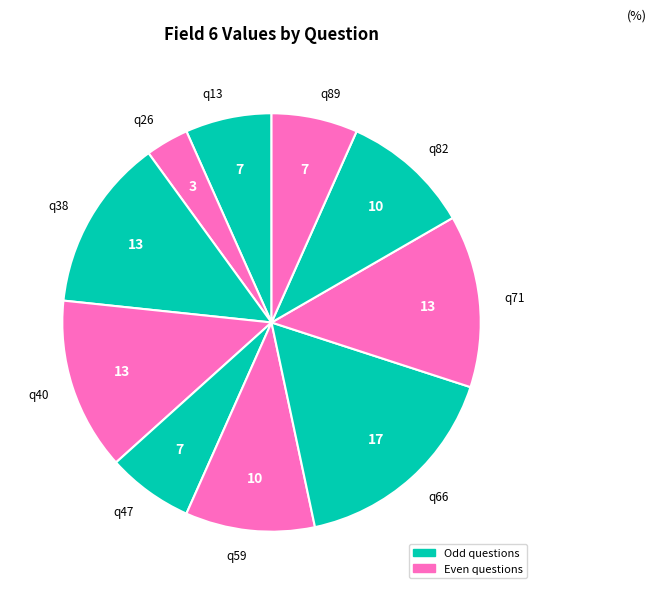

Which slice is the smallest?

q26